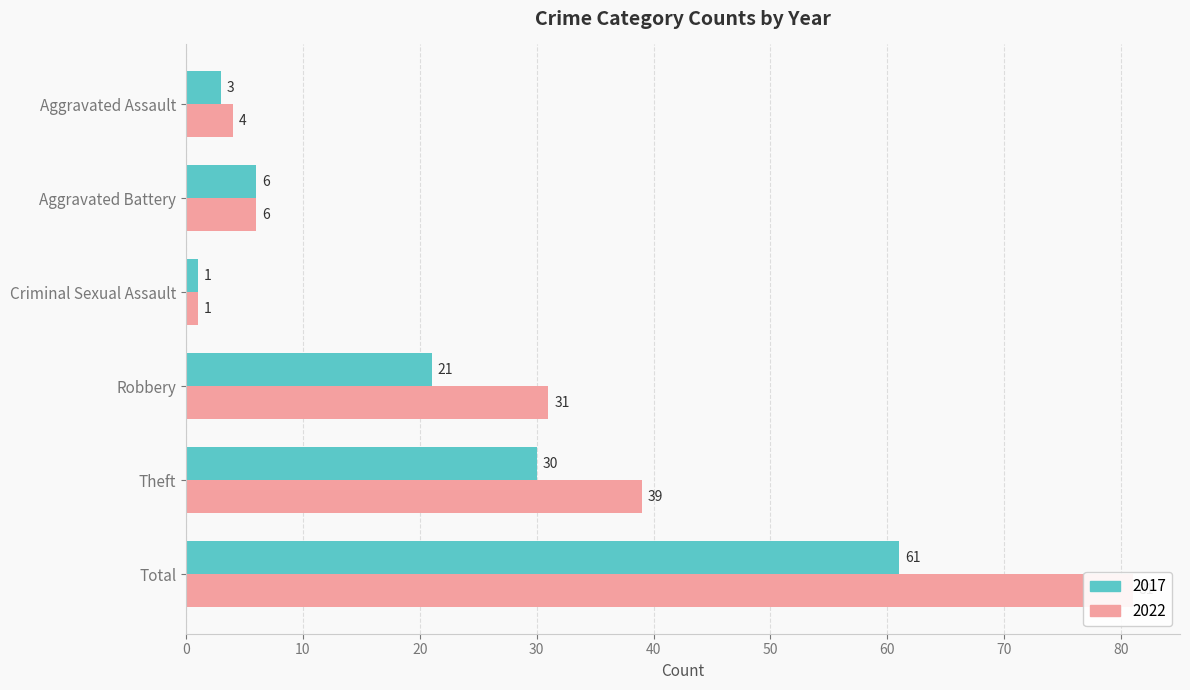

What is the spread (max minus min) of values at Robbery?

10